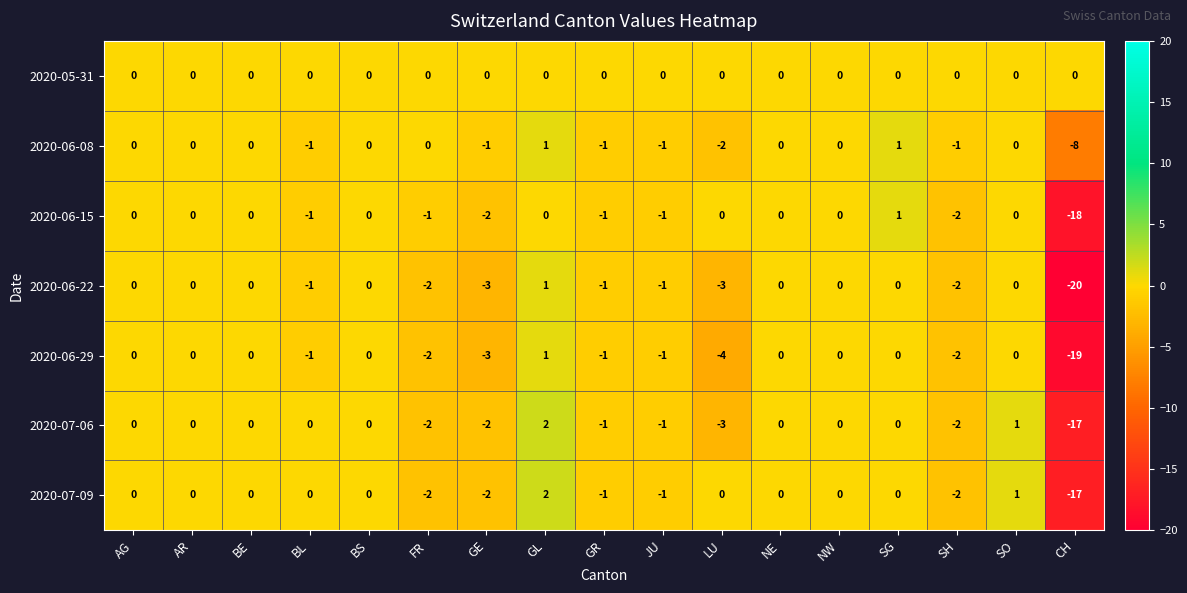

The 2020-06-29 series shows -2 at SH. True or false?

True